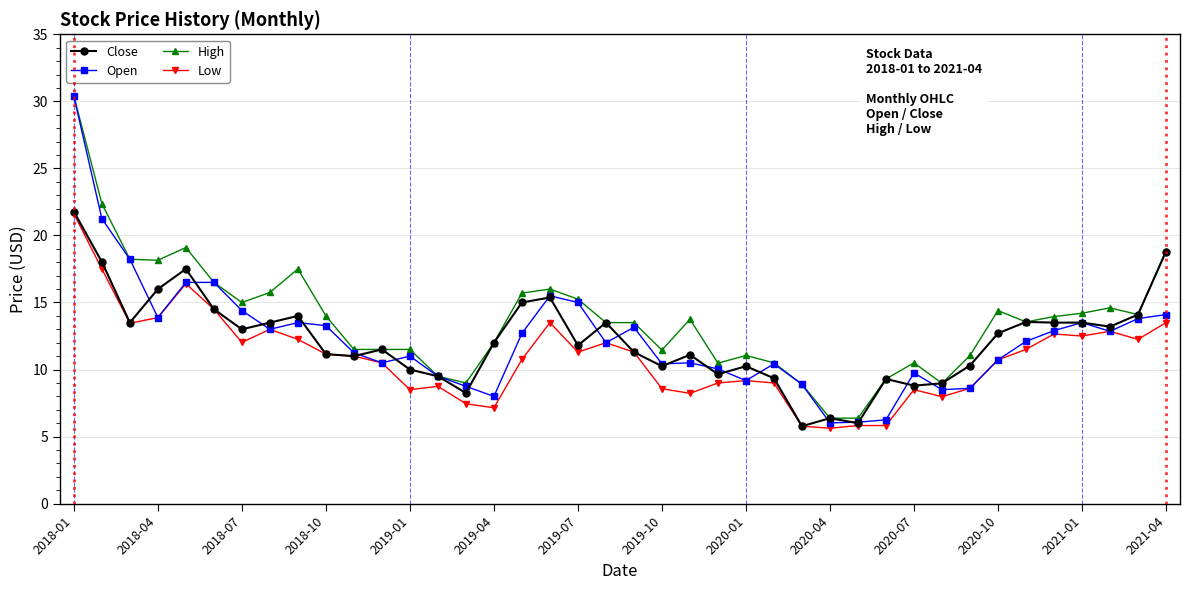

What is the value of the High point at the 37th from the left?

14.2